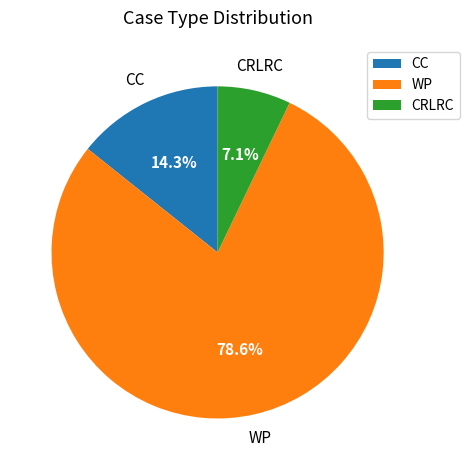

What is the total percentage of CRLRC and CC?

21.4%